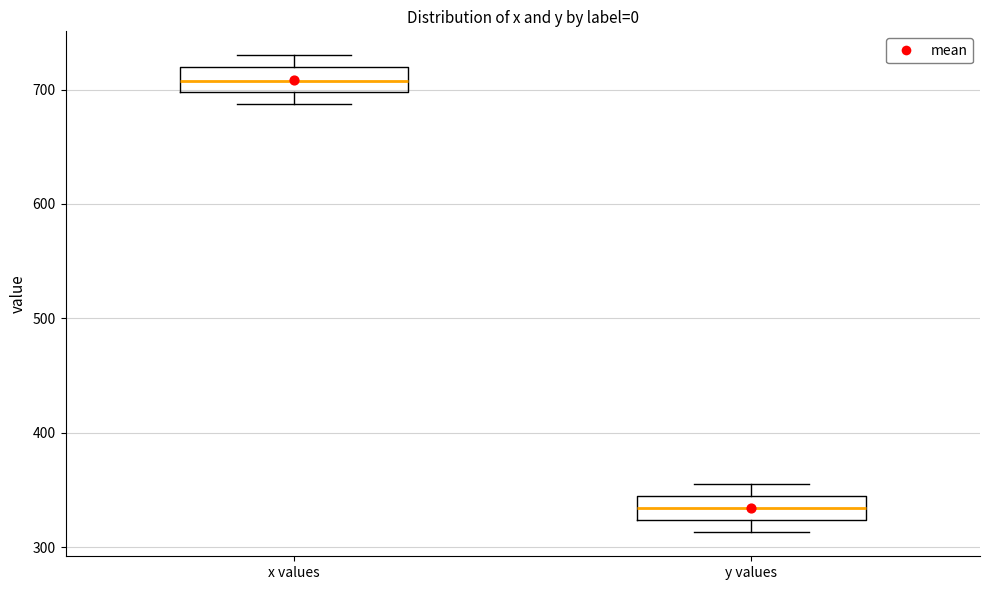

Which box has the lowest median line?

y values